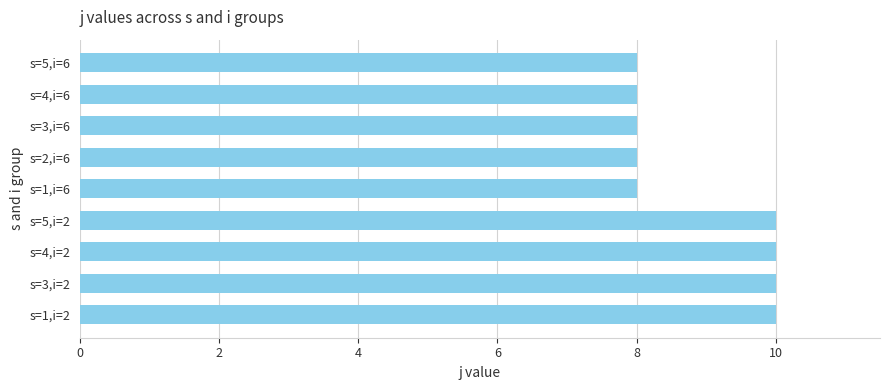

Reading bottom to top, transcribe all the data shown in this chart.

10	10	10	10	8	8	8	8	8